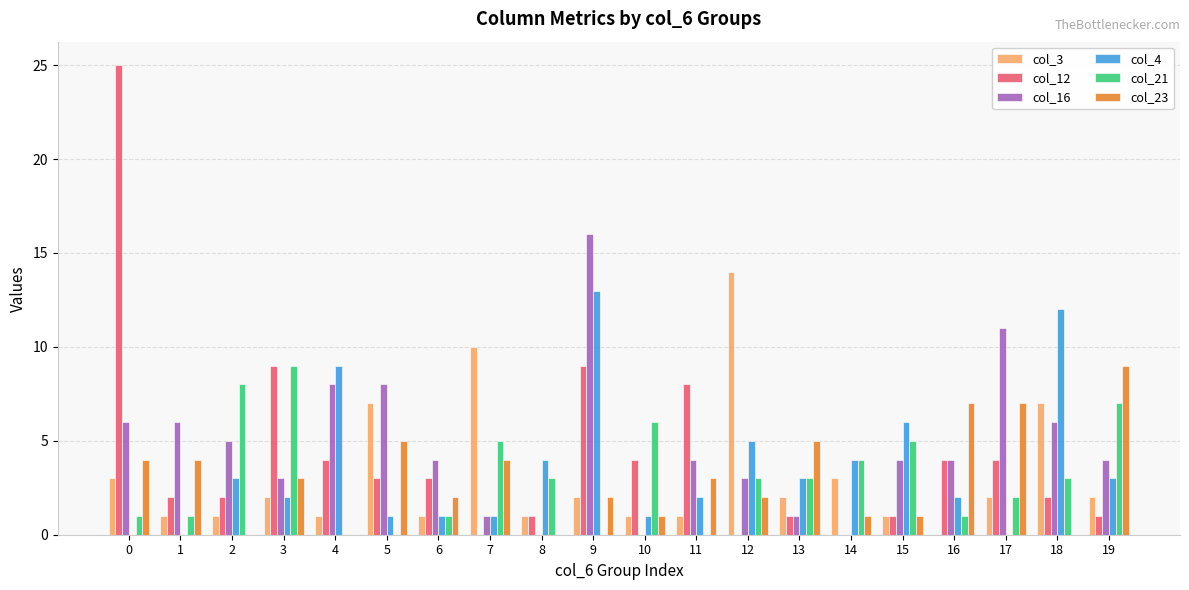

The value of col_3 at 0 is 3. True or false?

True